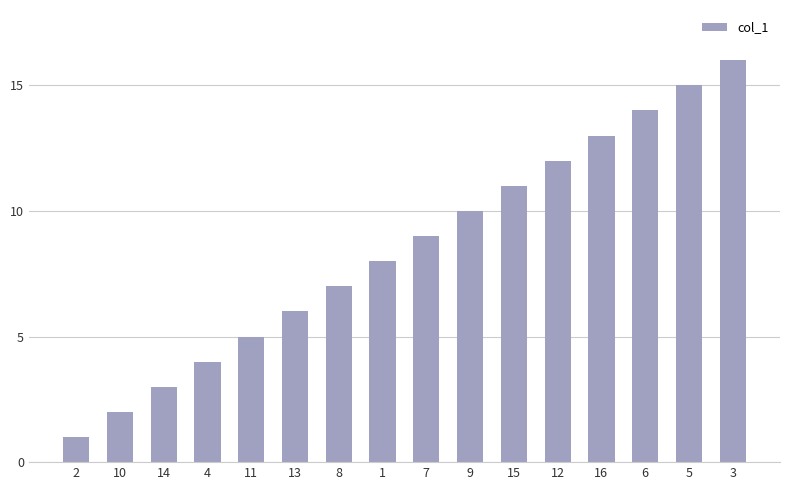

What is the label of the 14th bar from the right?

14